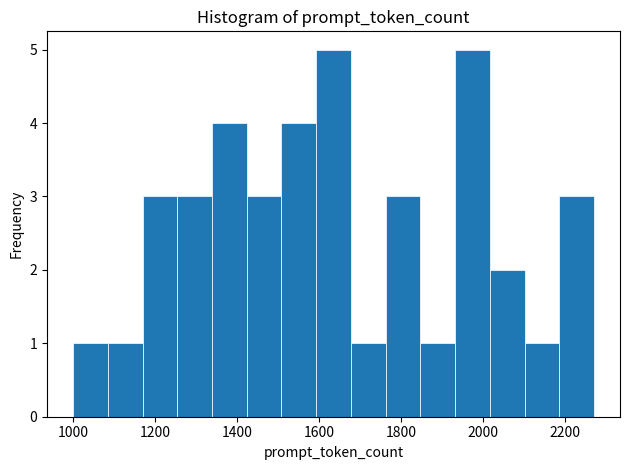

Reading left to right, transcribe this chart: for each bar, give the range it covers on the x-axis and its height. Neither the bar edges nor the heights are printed on the chart, so give them approximately, as read against the axes.

1000 to 1080: 1
1080 to 1160: 1
1160 to 1260: 3
1260 to 1340: 3
1340 to 1420: 4
1420 to 1500: 3
1500 to 1600: 4
1600 to 1680: 5
1680 to 1760: 1
1760 to 1840: 3
1840 to 1940: 1
1940 to 2020: 5
2020 to 2100: 2
2100 to 2180: 1
2180 to 2280: 3